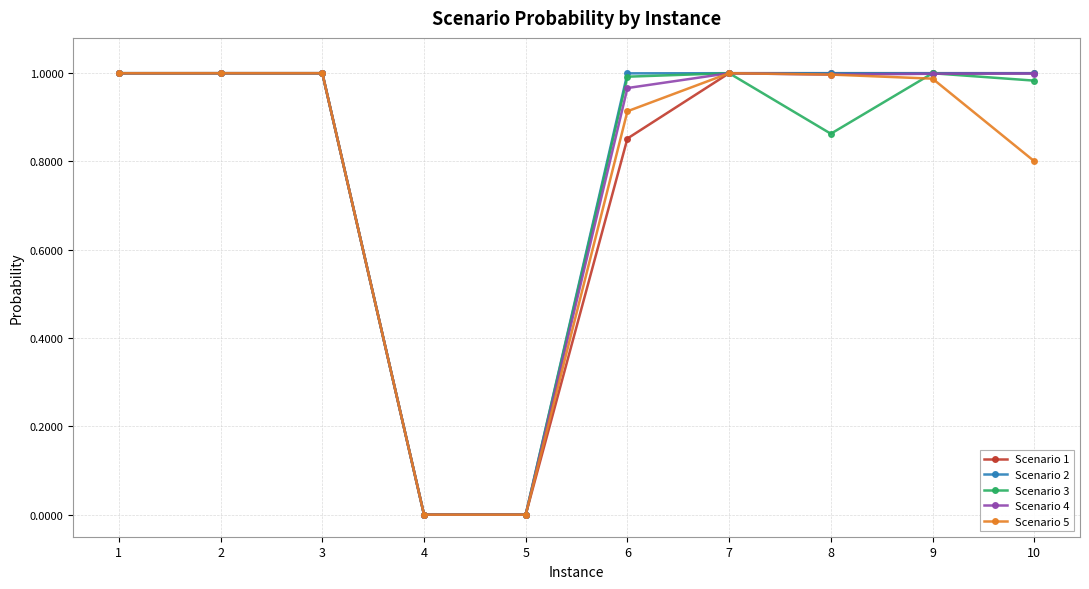

The value of Scenario 1 at 7 is 1.0. True or false?

True